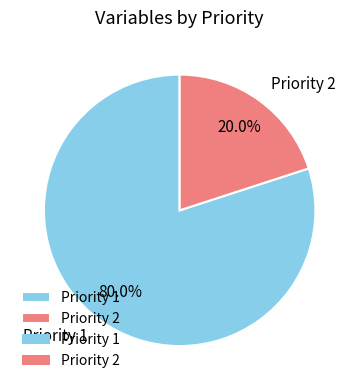

Which slice represents more than half of the pie?

Priority 1